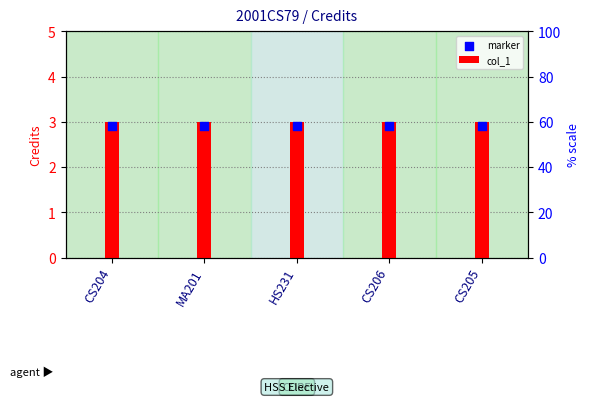

Which series has the largest Y range (max minus min)?

col_1